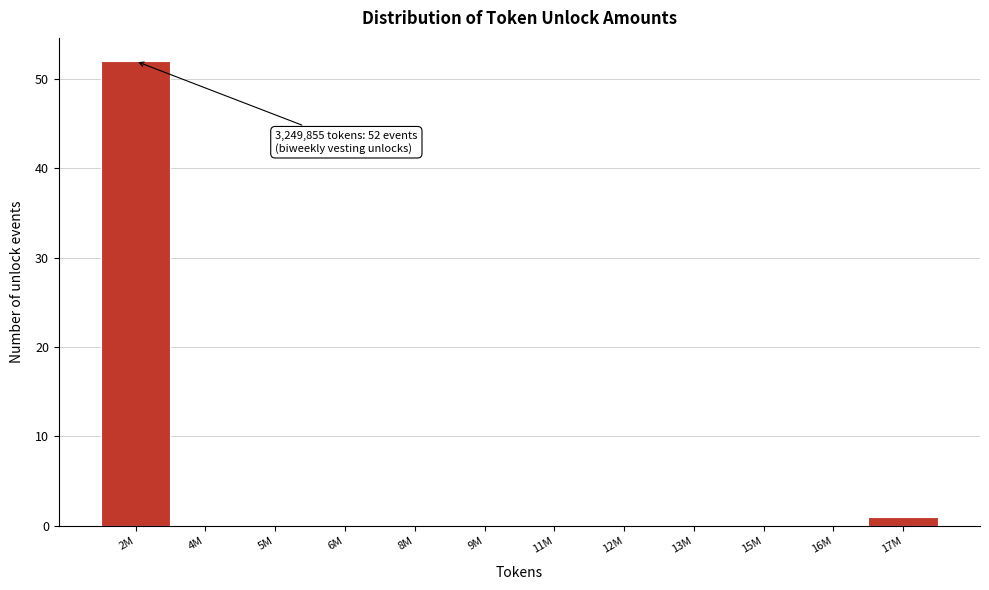

Reading left to right, list all the values displayed in this chart.

2M=52	4M=0	5M=0	6M=0	8M=0	9M=0	11M=0	12M=0	13M=0	15M=0	16M=0	17M=1